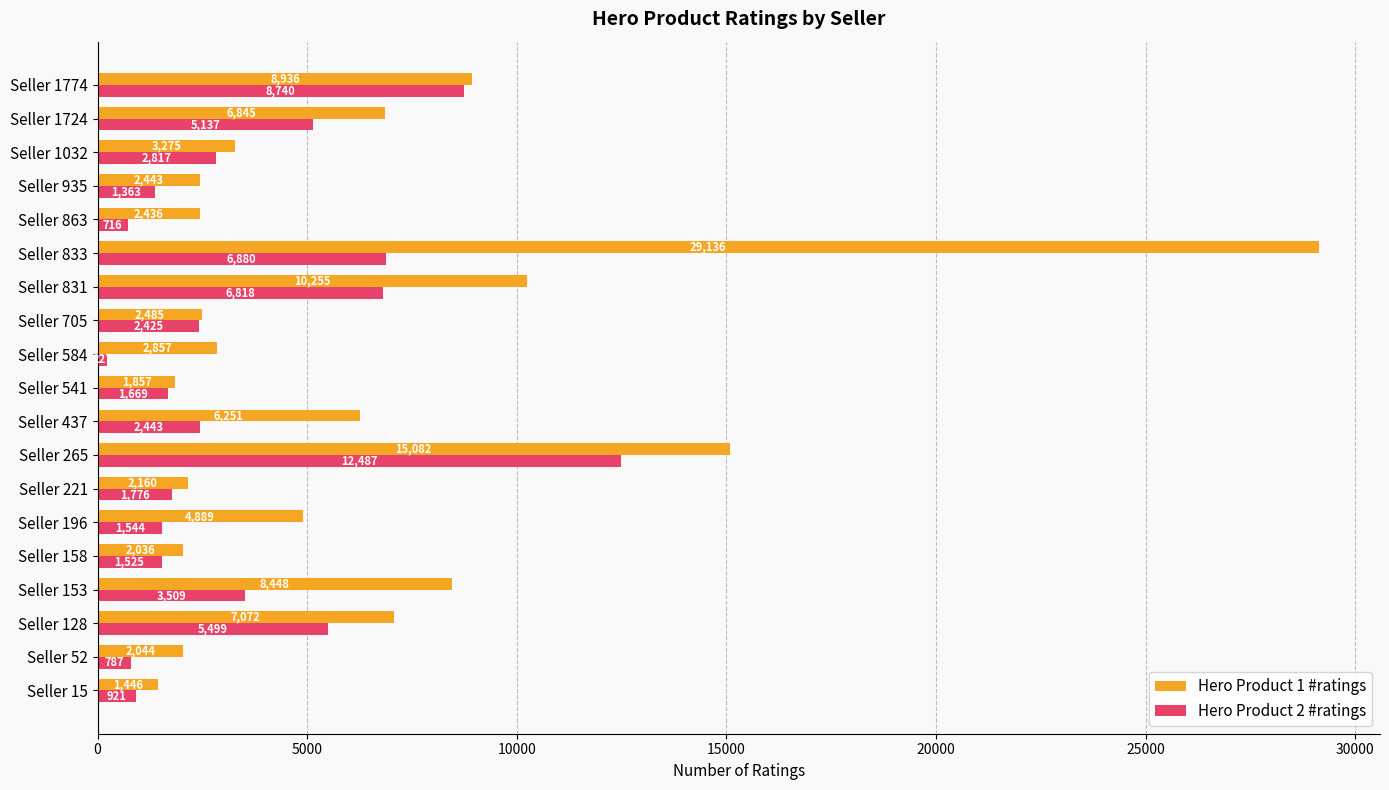

How many distinct data groups are displayed?

2